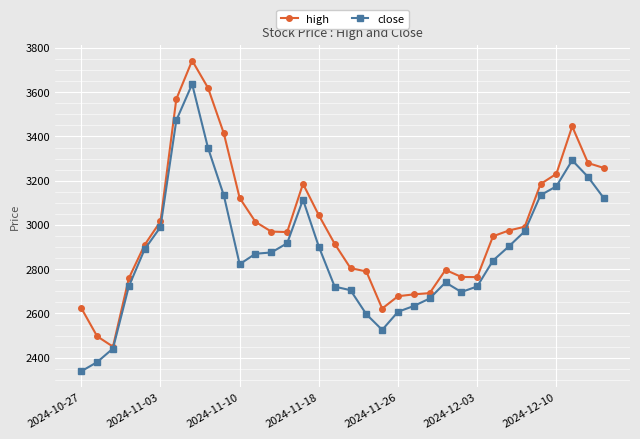

Rank the series by their maximum value, from lowest to highest.

close, high